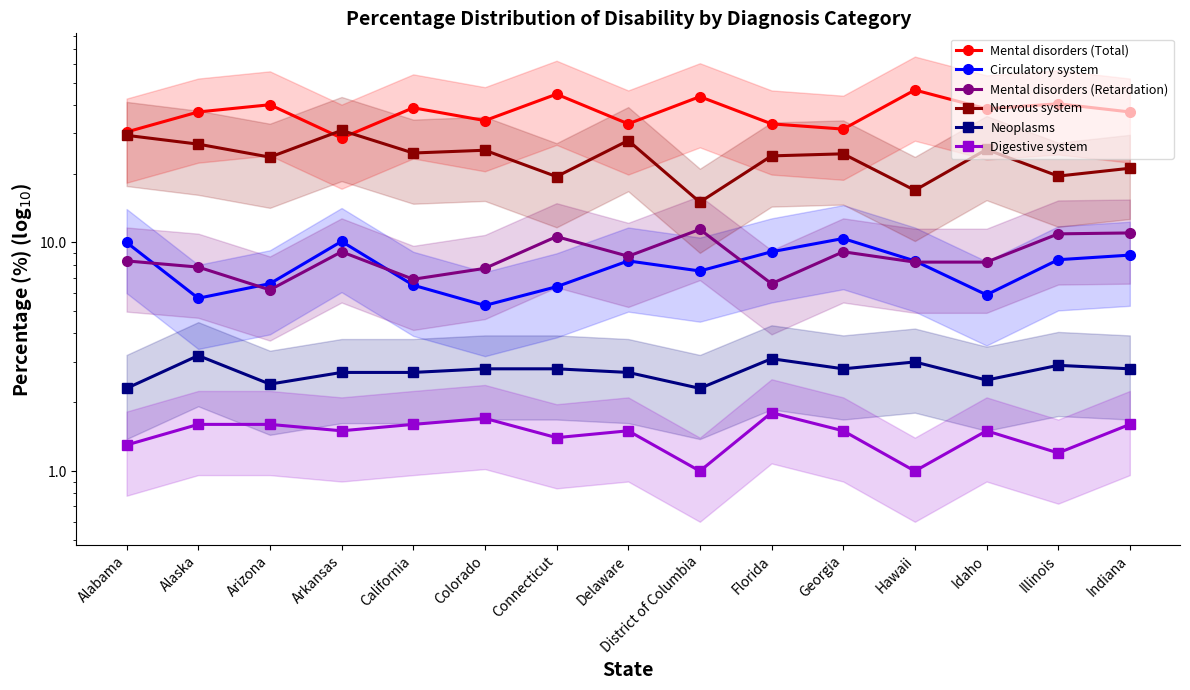

What position from the right is Alabama?

15